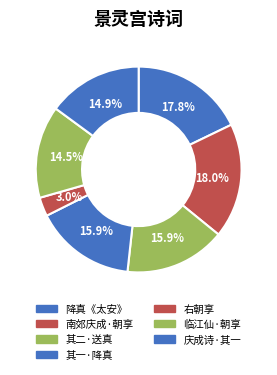

Does any single category account for the majority?

No